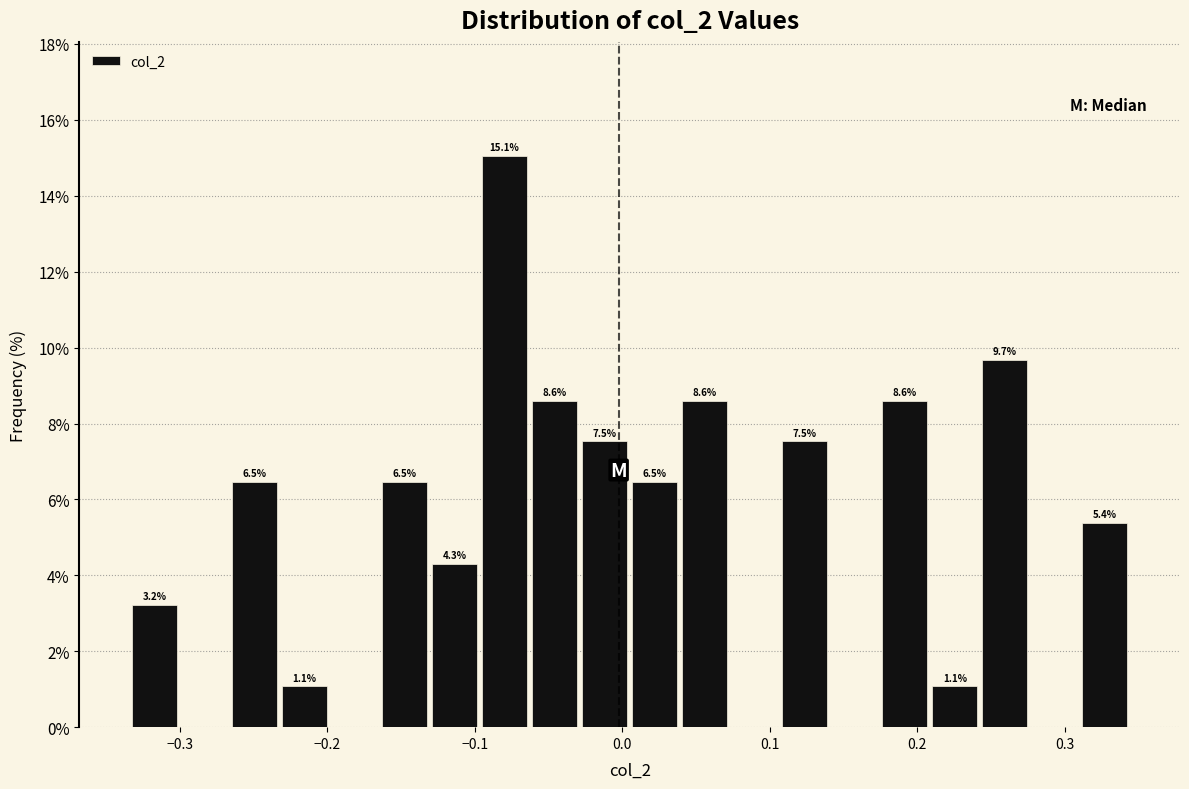

Around what value on the x-axis is the tallest bar? Give the approximate position of its centre, as read against the axis.

-0.08